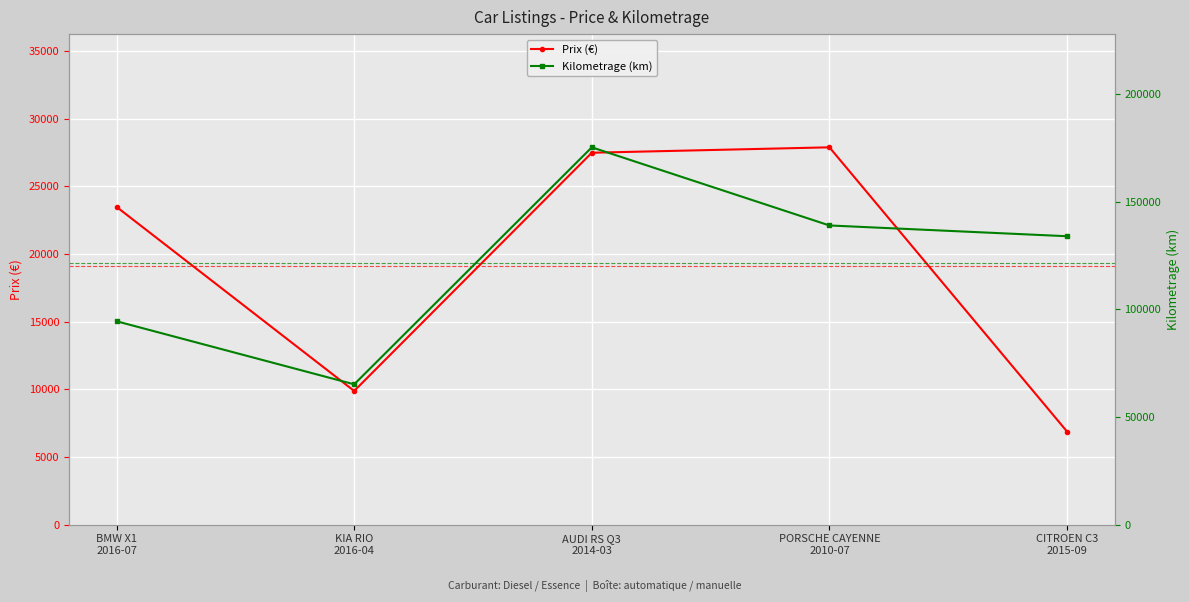

What is the value of the Kilometrage (km) point at the 4th from the left?

139000